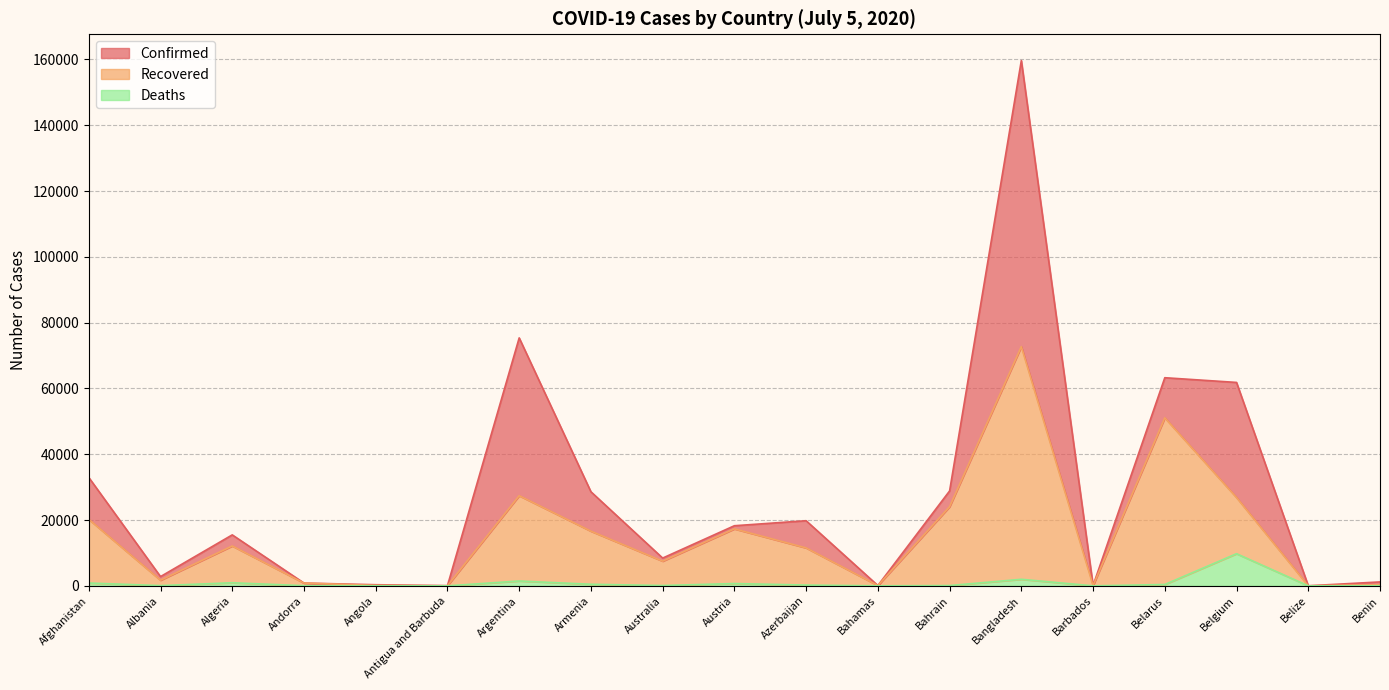

At which category is the sum across all series the highest?

Bangladesh